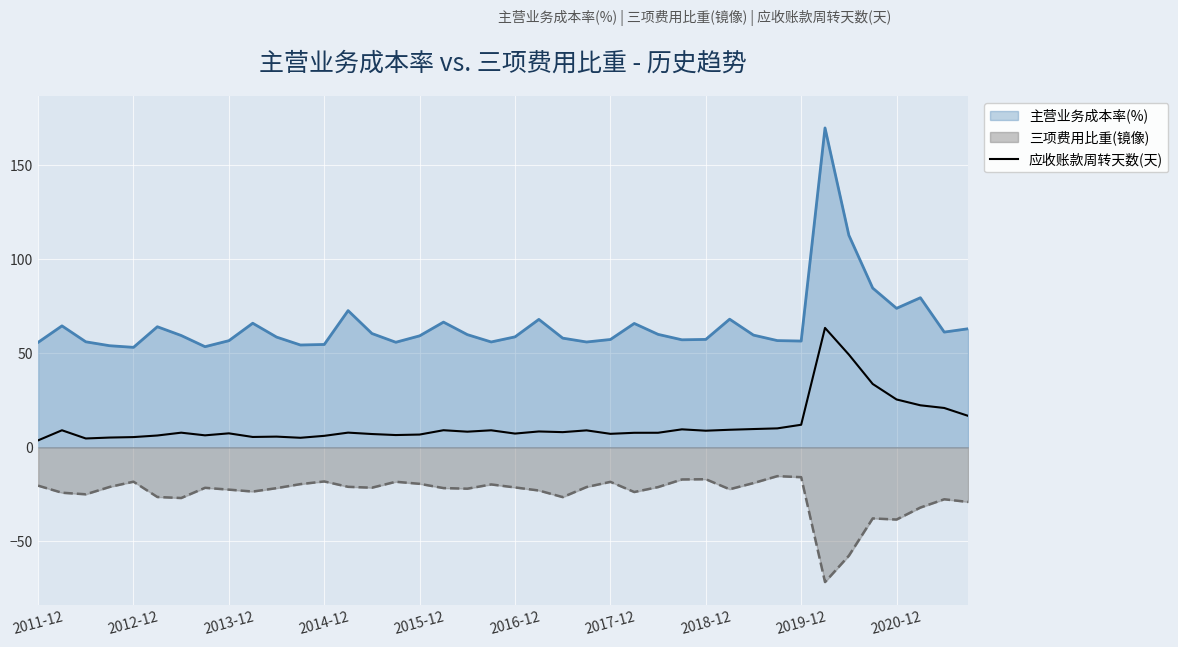

How many interior local peaks (higher than both neighbors) does the data have?

11